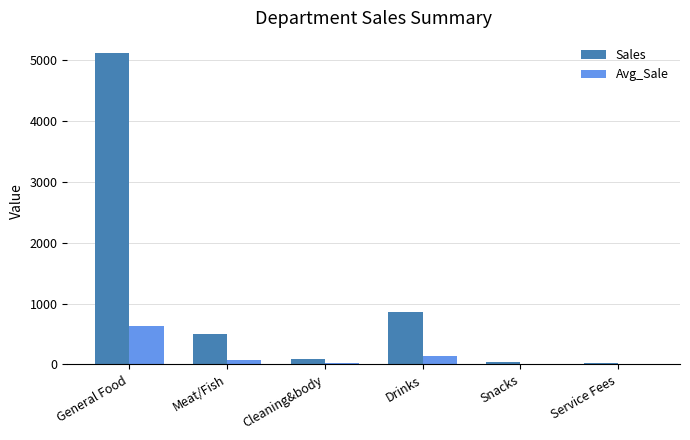

Is it true that Avg_Sale equals 323.7 at General Food?

False